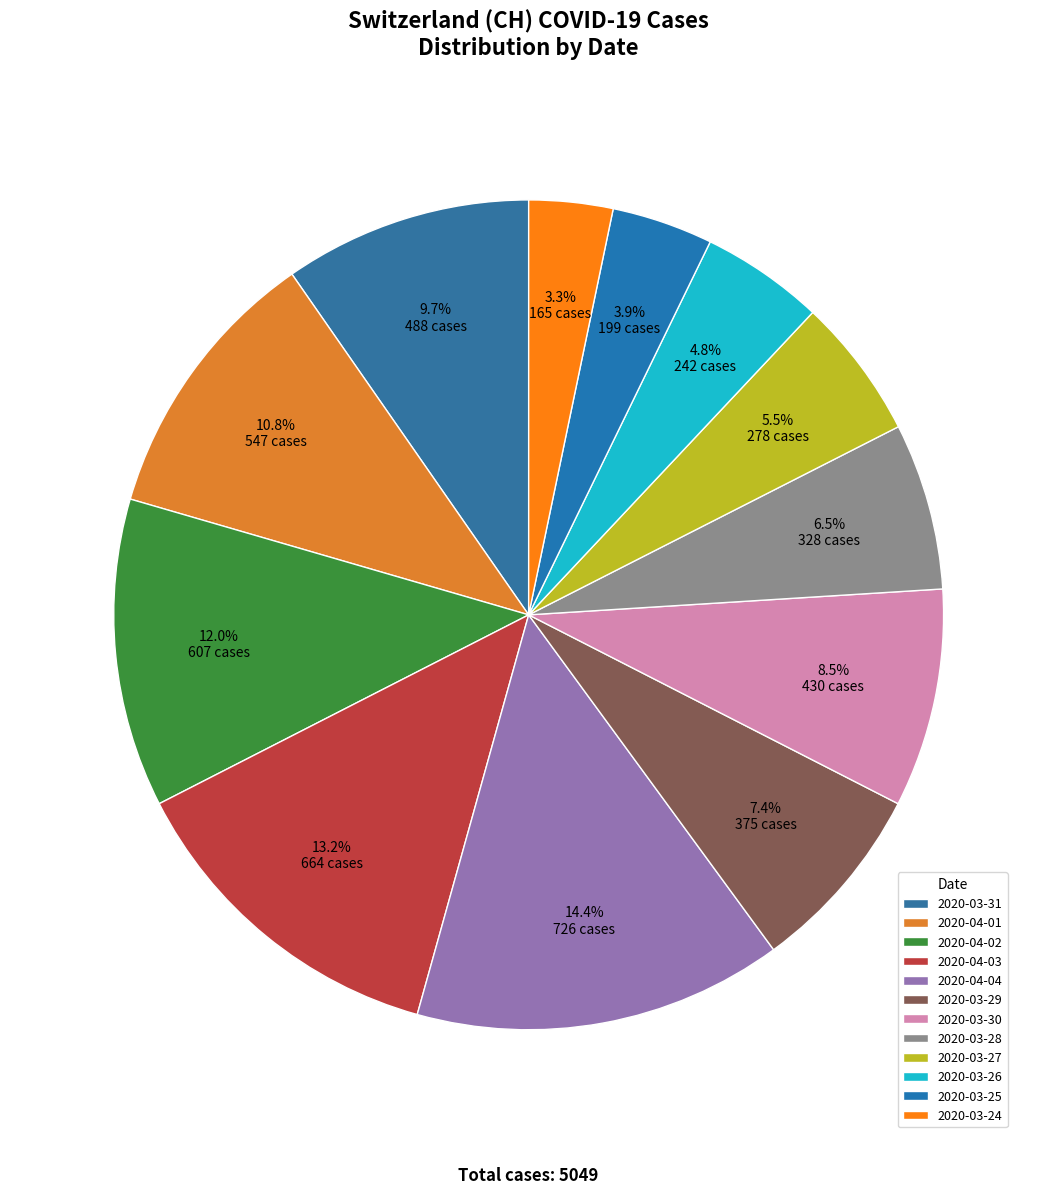

To the nearest percent, what percentage of the pie is 2020-03-30?

9%